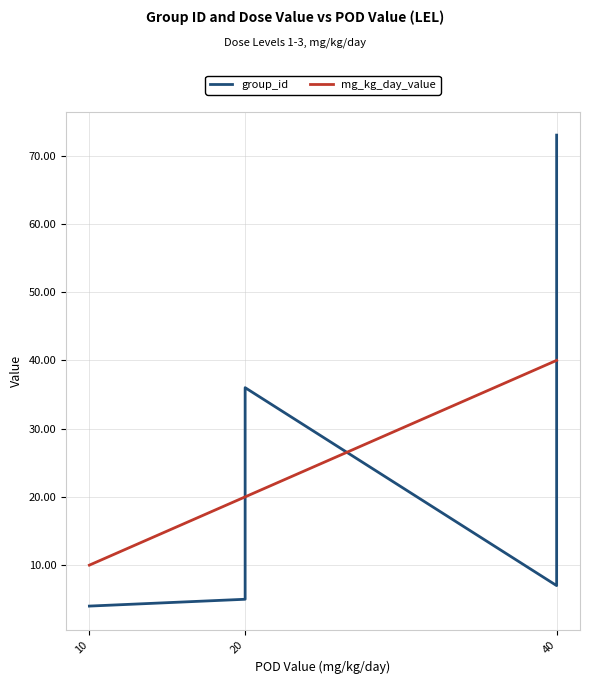

What is the difference between the maximum and minimum values in the group_id series?

69